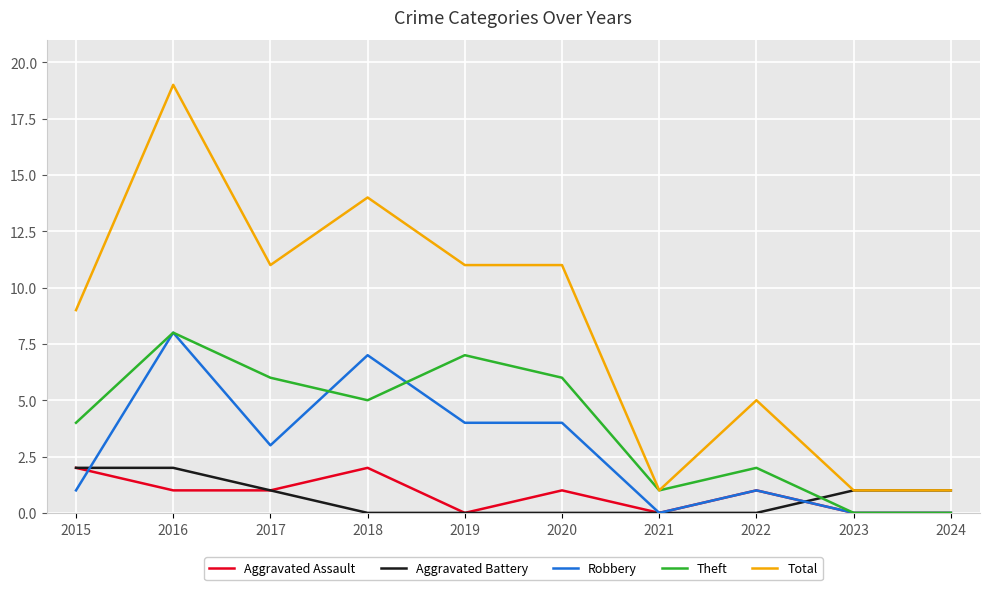

How many lines are shown in the chart?

5